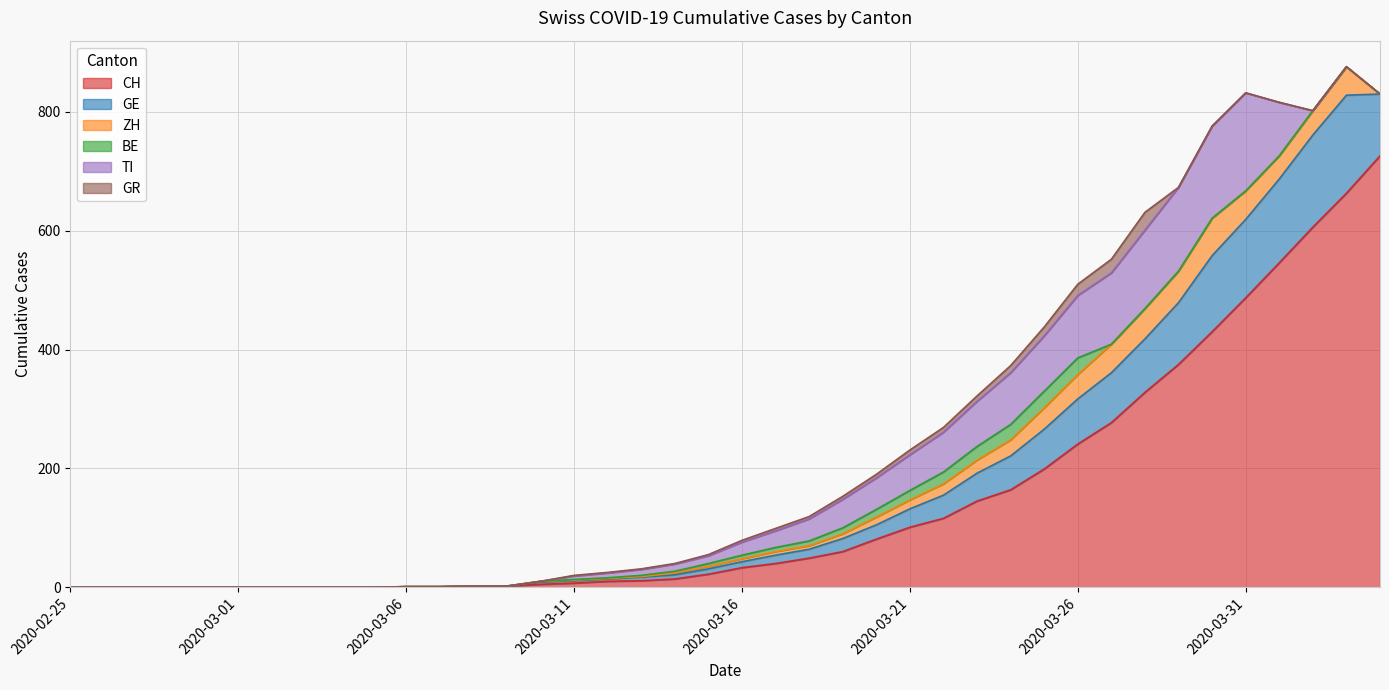

What is the highest value of the BE series?

28